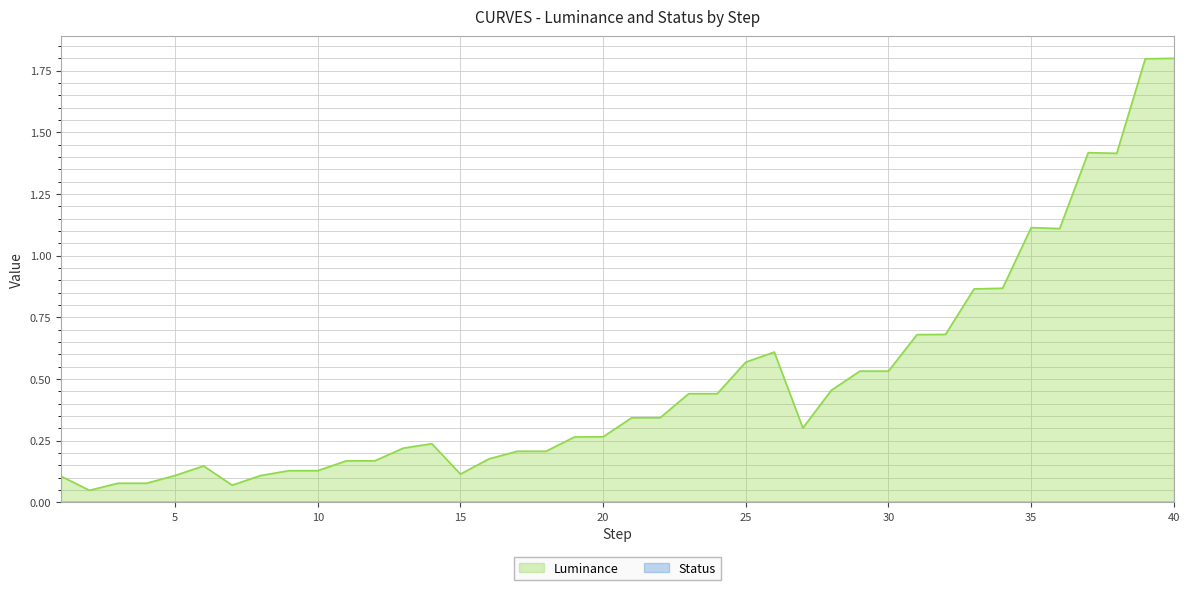

What is the maximum value shown in the chart?

1.8